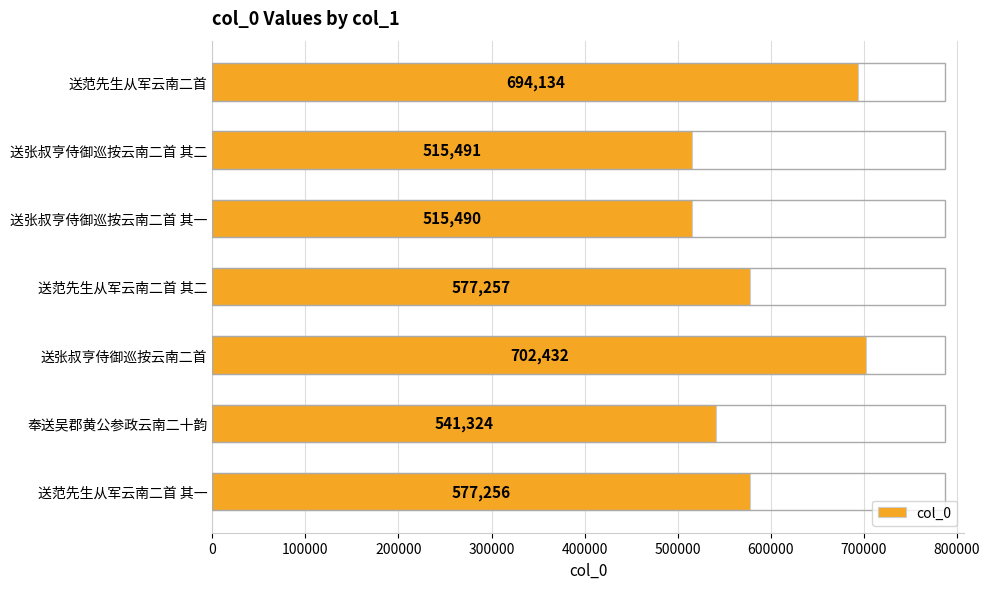

The value at 送范先生从军云南二首 其二 is 577257. True or false?

True